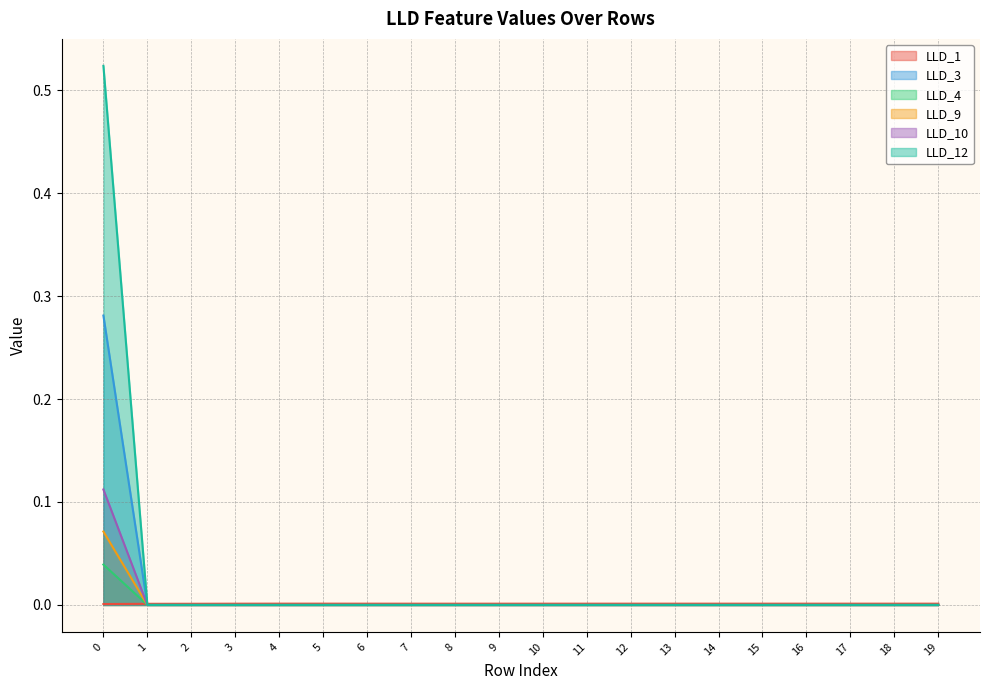

True or false: LLD_10 and LLD_9 cross at least once.

False